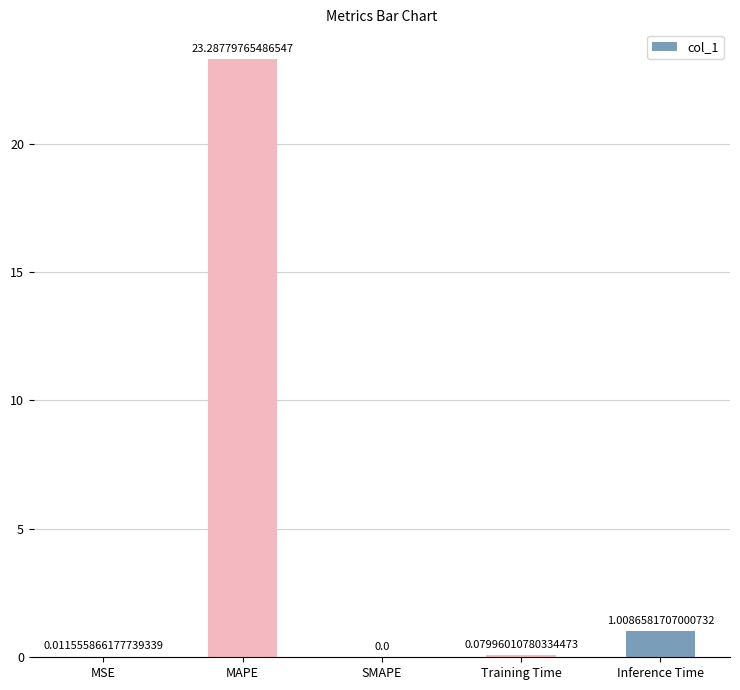

True or false: the data shows 0.0 at MSE.

True